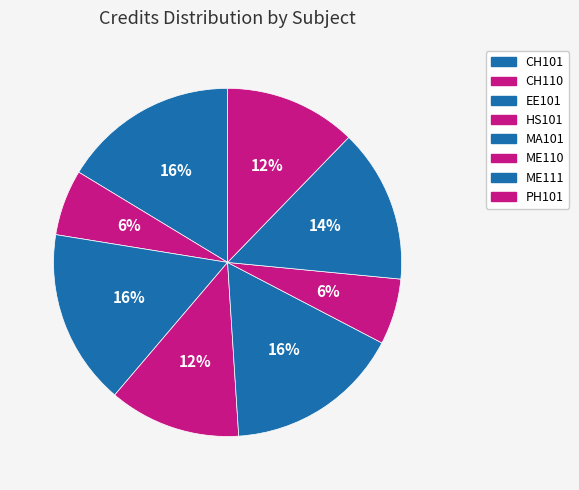

What percentage is the CH110 slice, to the nearest percent?

6%